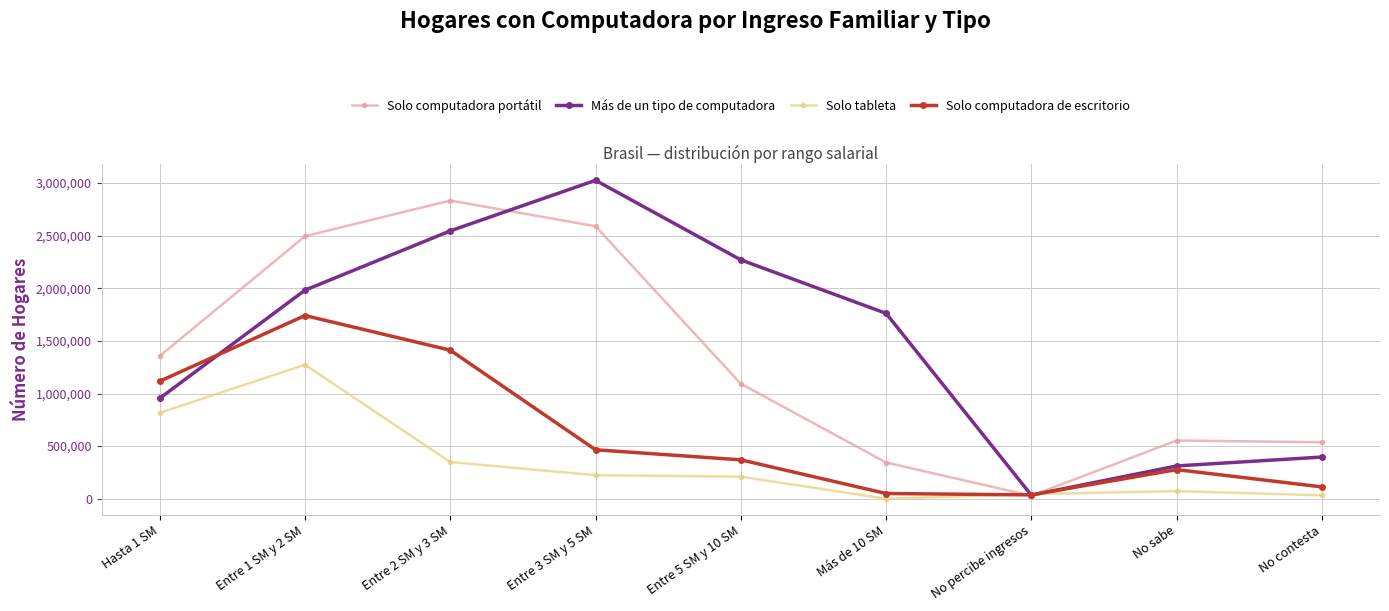

What are all the series names shown in the legend?

Solo computadora portátil, Más de un tipo de computadora, Solo tableta, Solo computadora de escritorio